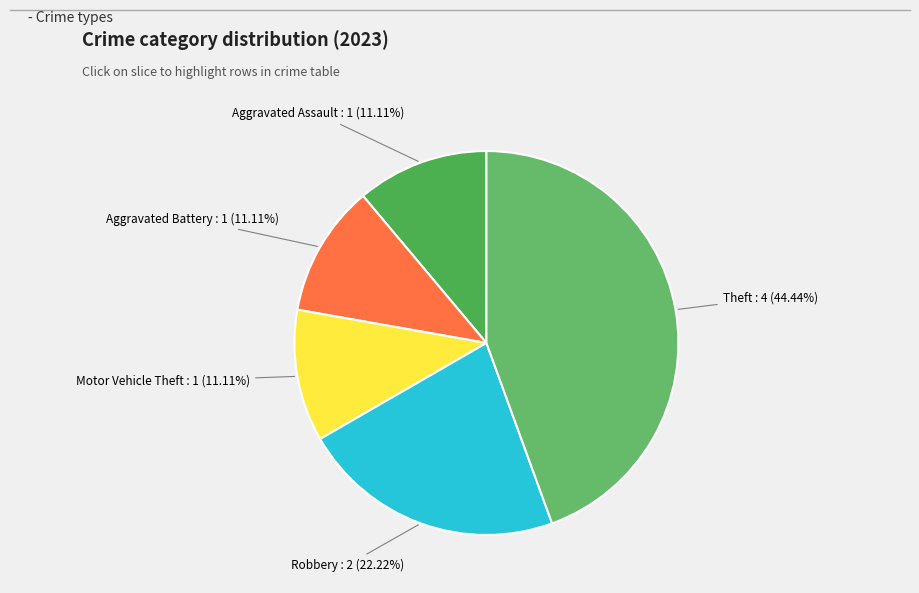

Does any single category account for the majority?

No